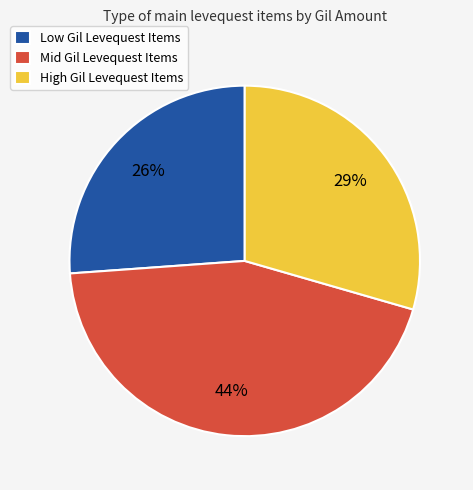

To the nearest percent, what is the combined percentage of Mid Gil Levequest Items and High Gil Levequest Items?

74%